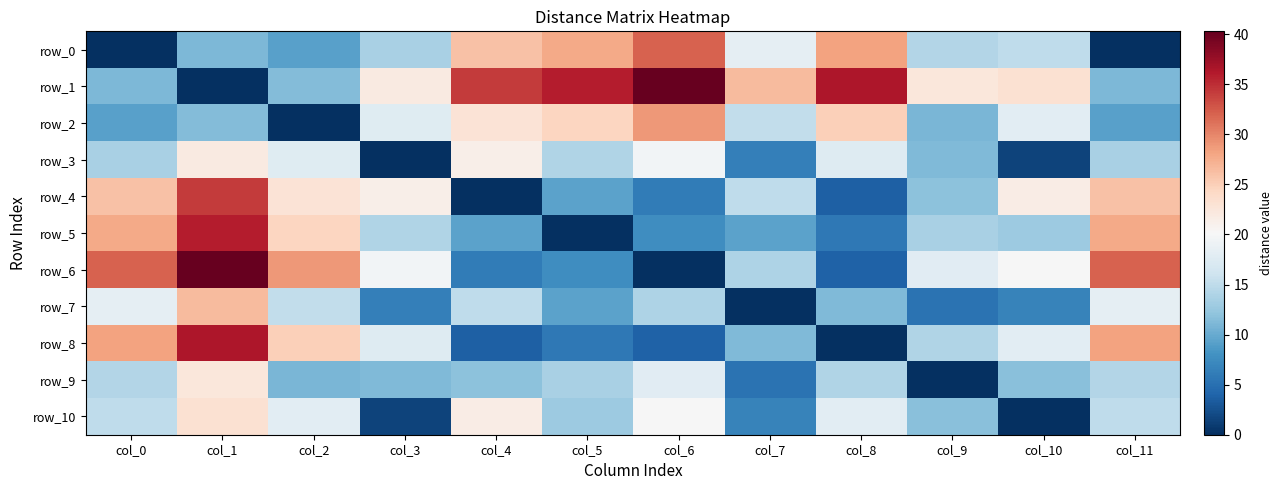

What is the sum of the row_2 values at col_0 and col_6?

38.1